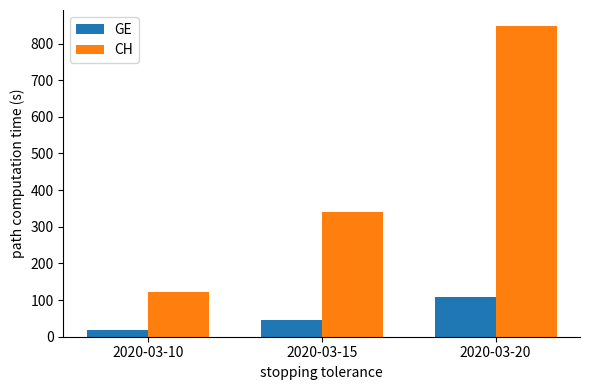

What is the total value across all series at 2020-03-10?

140